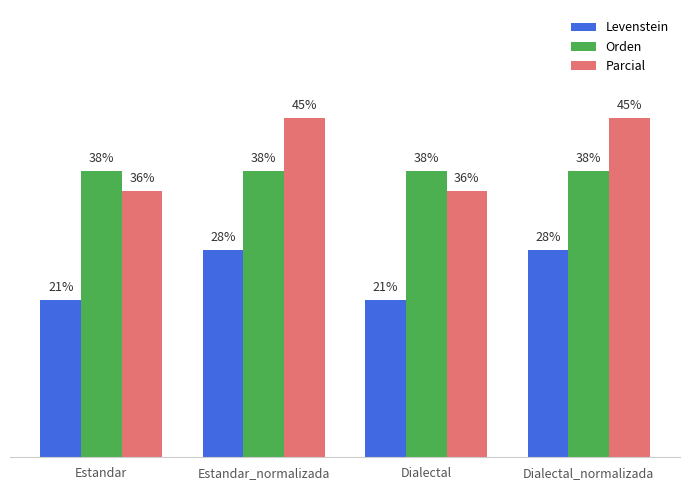

Where does the Levenstein series first go above 27?

Estandar_normalizada